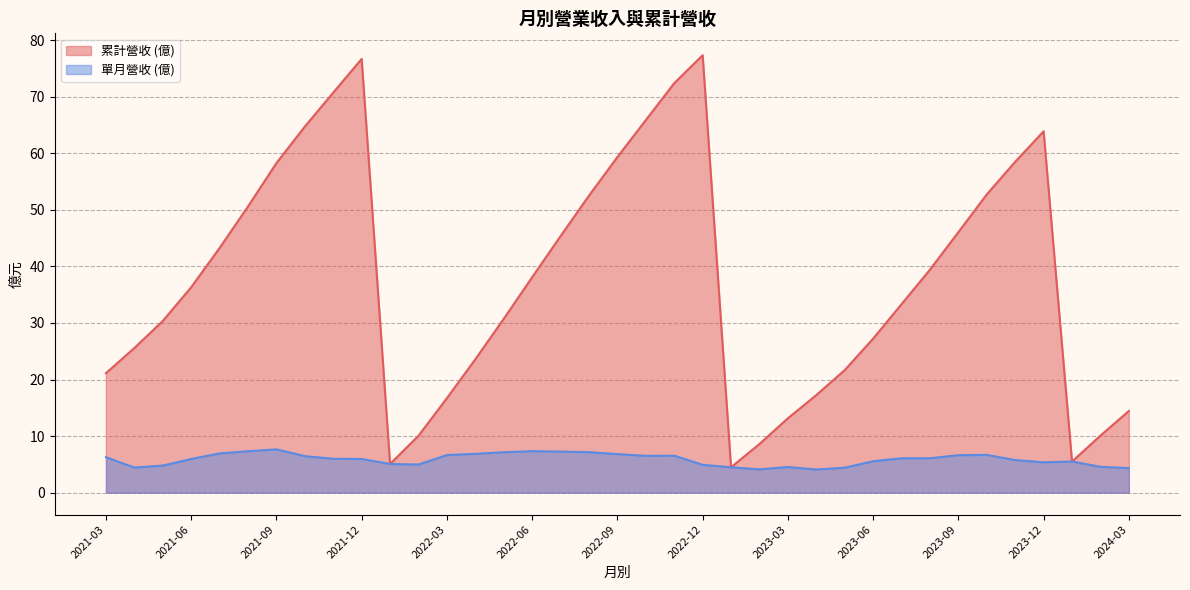

How many distinct data groups are displayed?

2